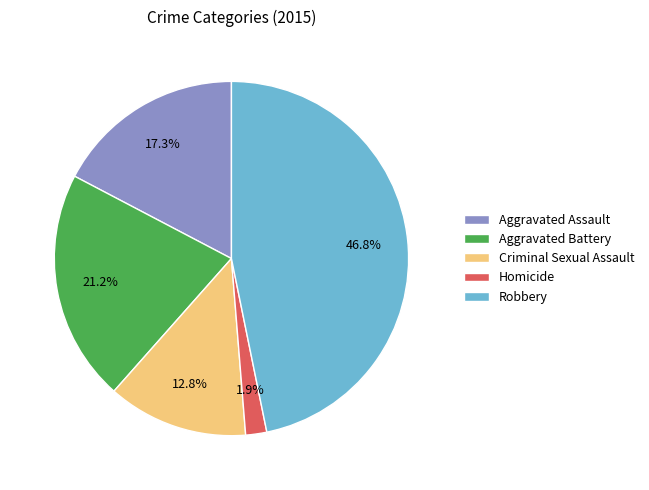

Which slice is the smallest?

Homicide